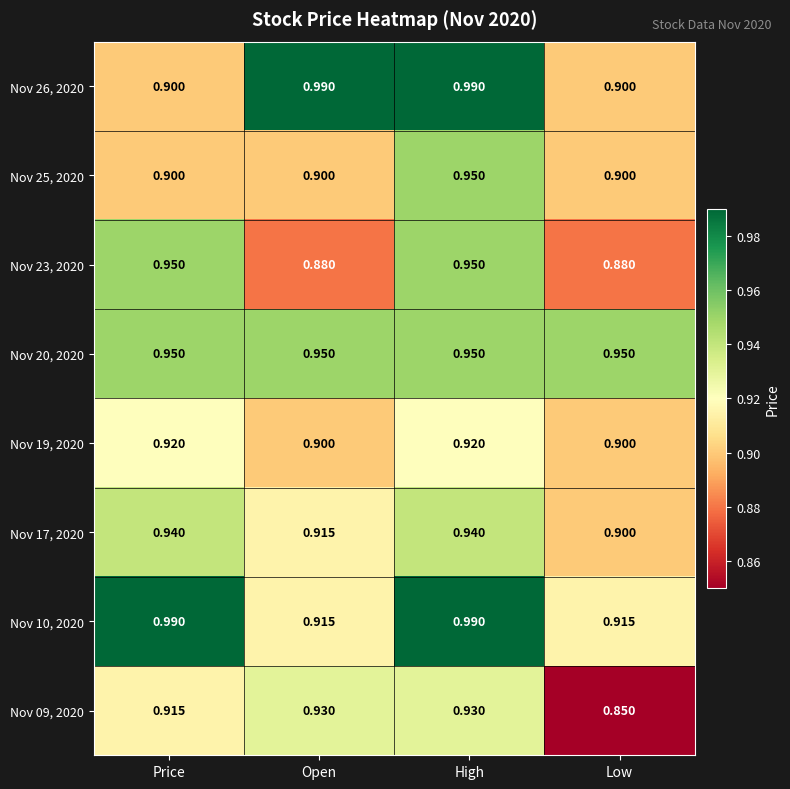

At which category is the sum across all series the highest?

High